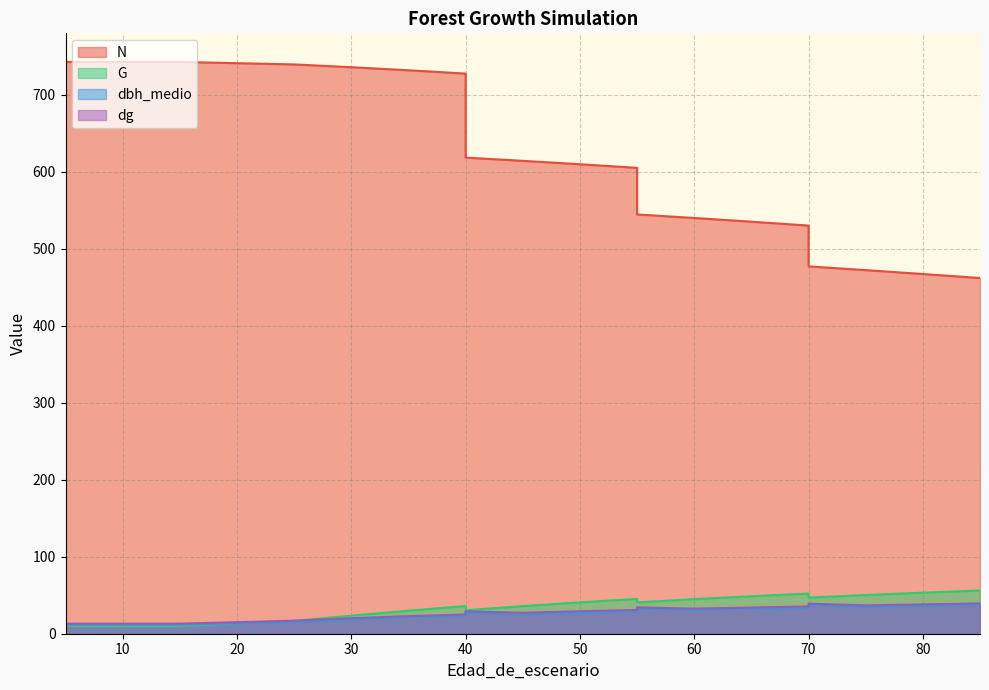

Which category has the highest value across all series?

5